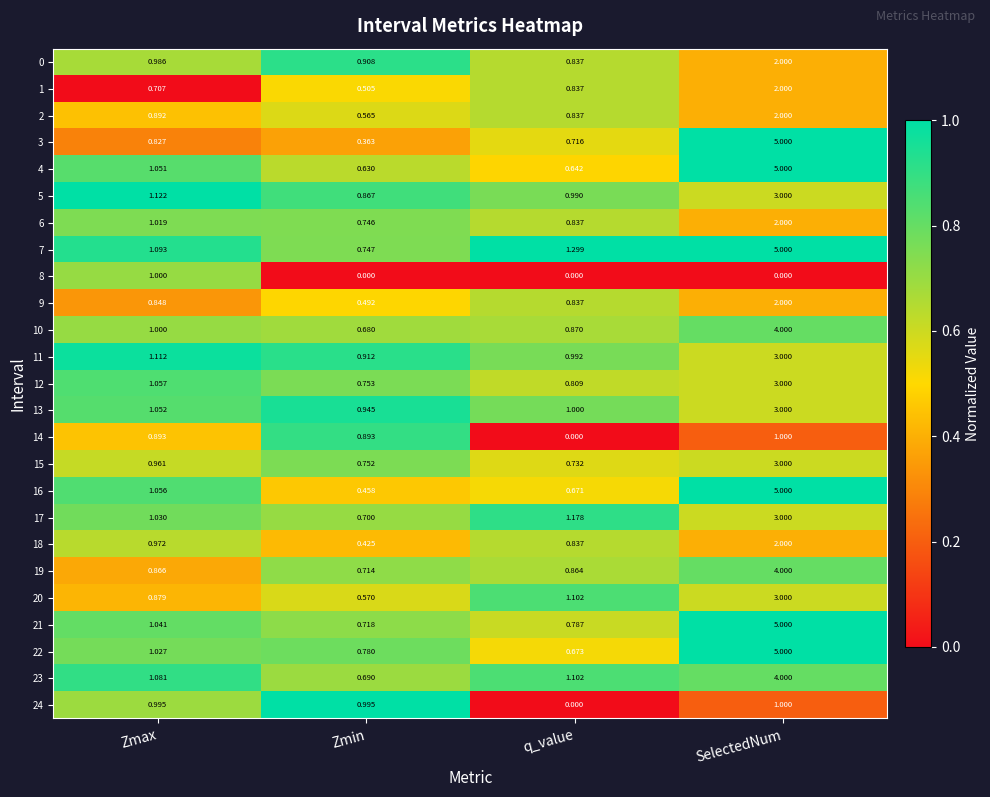

Which category has the lowest value in the 19 series?

Zmin